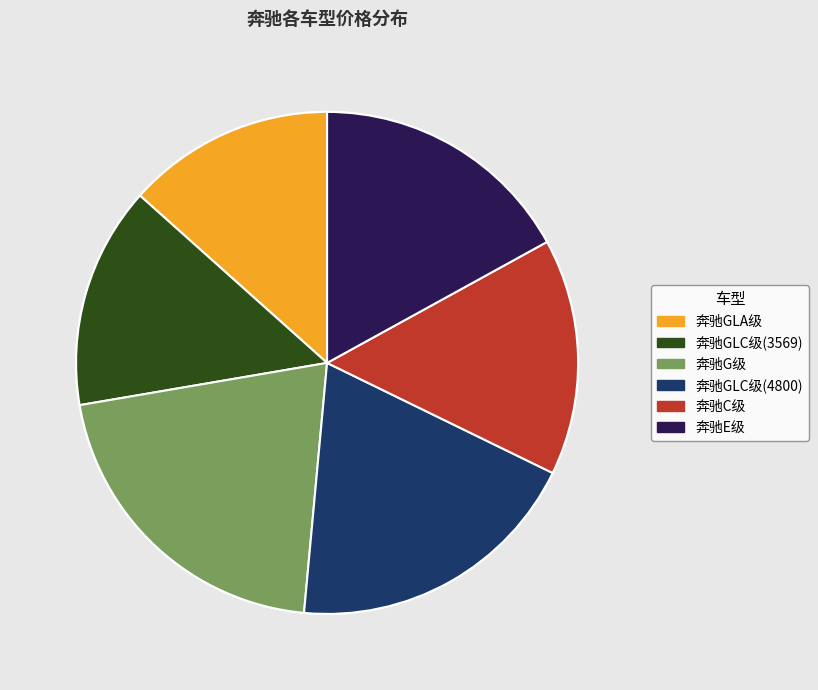

What percentage is the 奔驰E级 slice, to the nearest percent?

17%